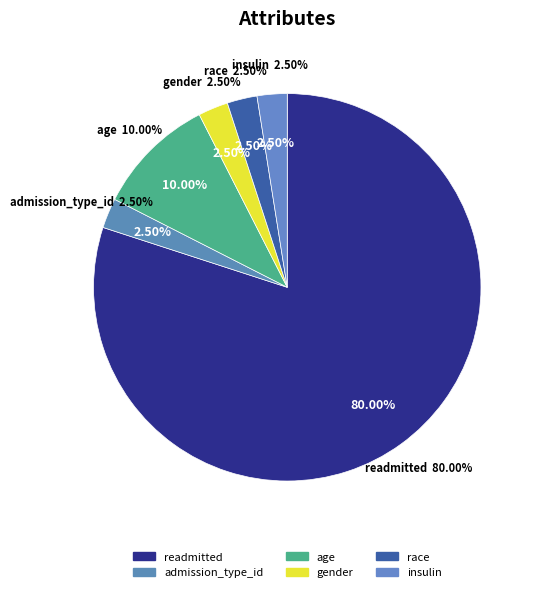

Is admission_type_id the majority of the pie?

No